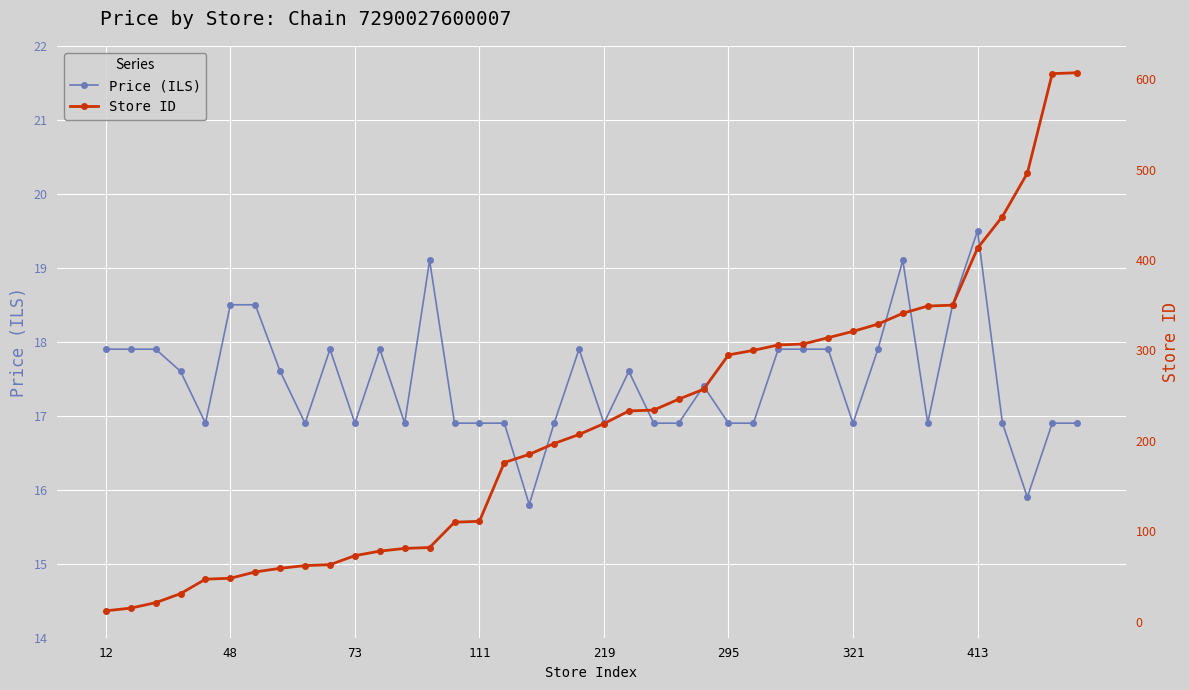

Rank the series at 38 from highest to lowest value.

Store ID, Price (ILS)